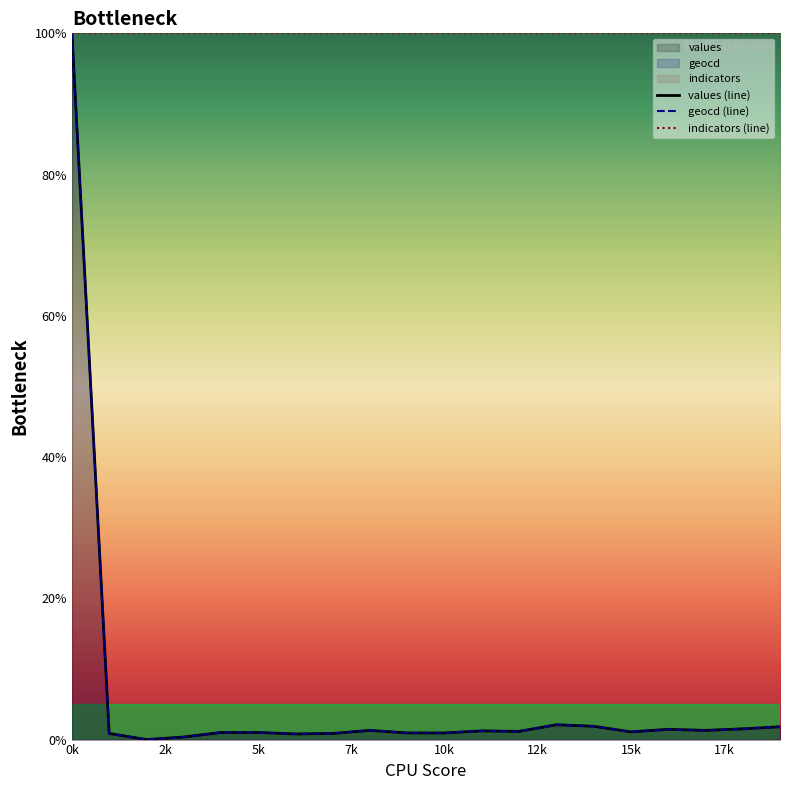

Does the chart display data point markers on the line(s)?

No